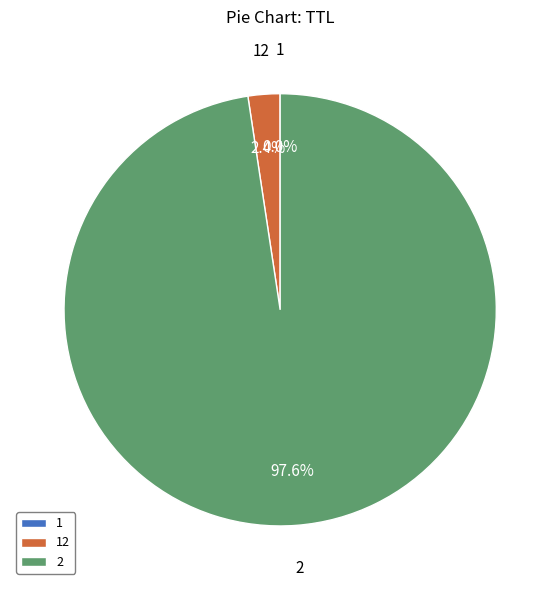

To the nearest percent, what is the average slice percentage?

33%